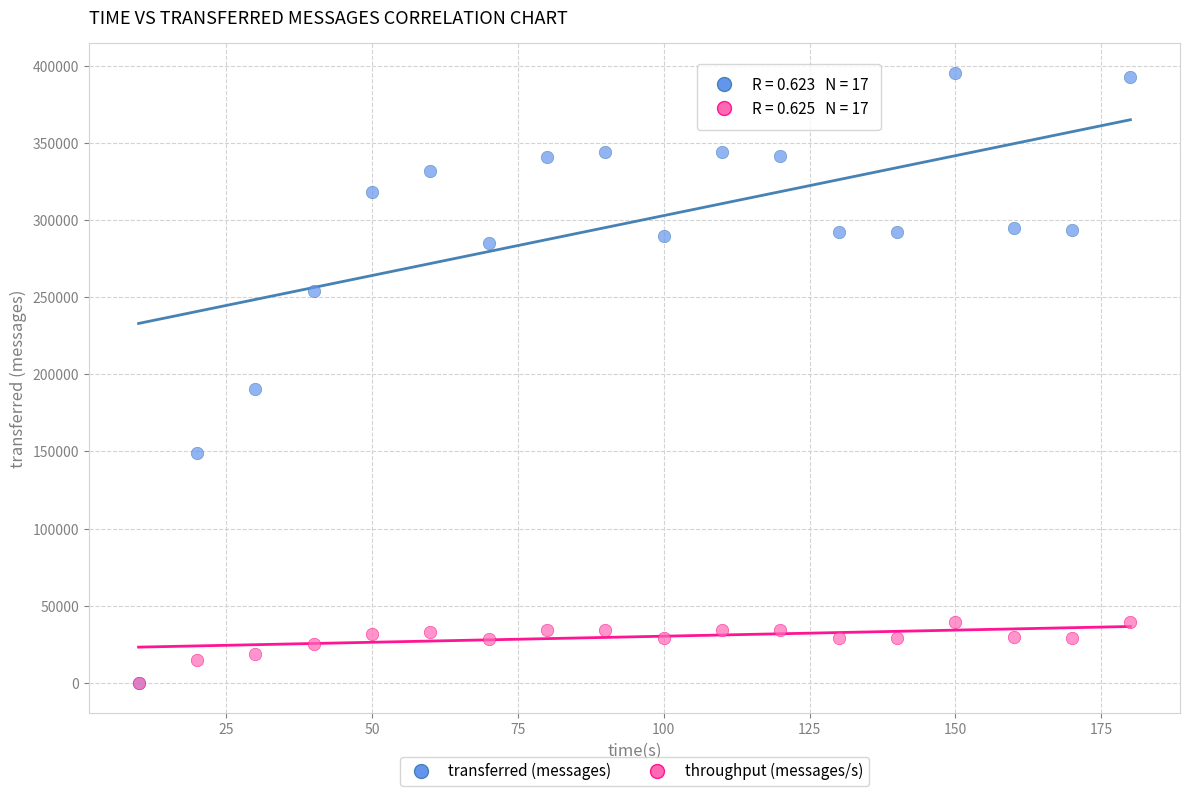

Which series contains the highest Y value?

transferred (messages)